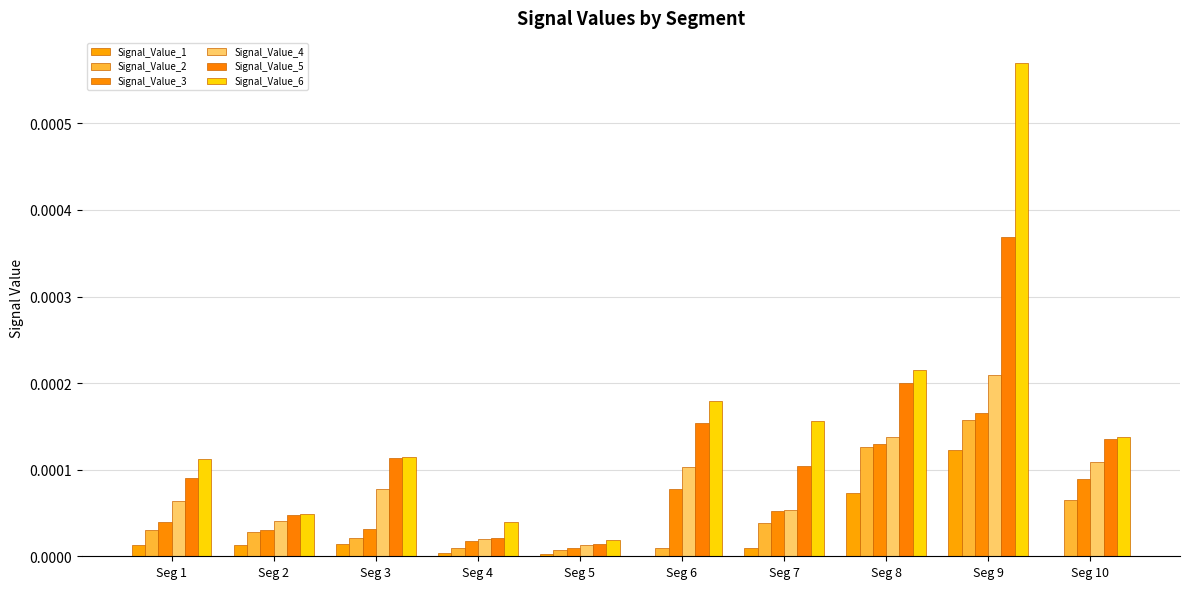

True or false: Signal_Value_5 has a value of 0.0 at Seg 2.

False